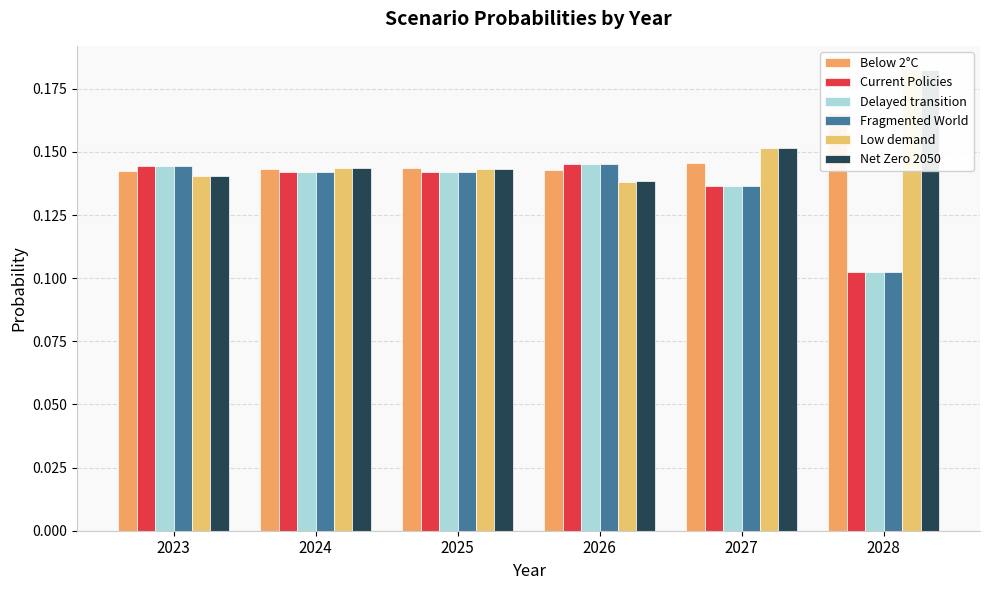

Reading left to right, what are all the values shown in this chart?

Below 2°C: 2023=0.1	2024=0.1	2025=0.1	2026=0.1	2027=0.1	2028=0.2
Current Policies: 2023=0.1	2024=0.1	2025=0.1	2026=0.1	2027=0.1	2028=0.1
Delayed transition: 2023=0.1	2024=0.1	2025=0.1	2026=0.1	2027=0.1	2028=0.1
Fragmented World: 2023=0.1	2024=0.1	2025=0.1	2026=0.1	2027=0.1	2028=0.1
Low demand: 2023=0.1	2024=0.1	2025=0.1	2026=0.1	2027=0.2	2028=0.2
Net Zero 2050: 2023=0.1	2024=0.1	2025=0.1	2026=0.1	2027=0.2	2028=0.2